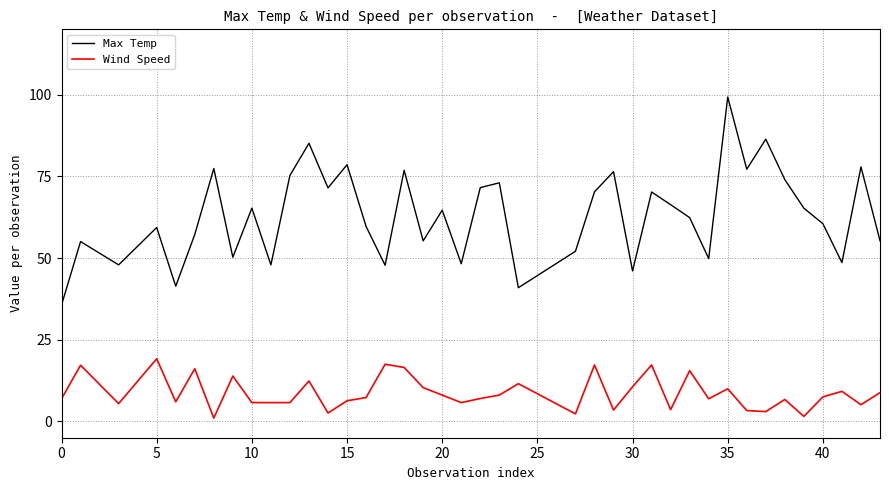

How many interior local peaks does the Max Temp series have?

14